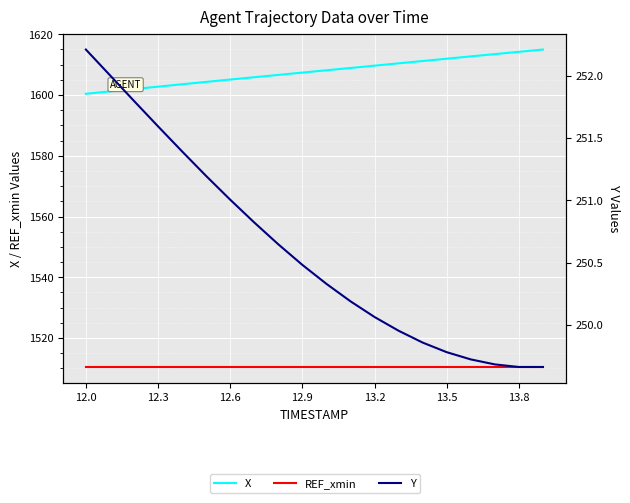

The value of Y at 13.5 is 449.9. True or false?

False